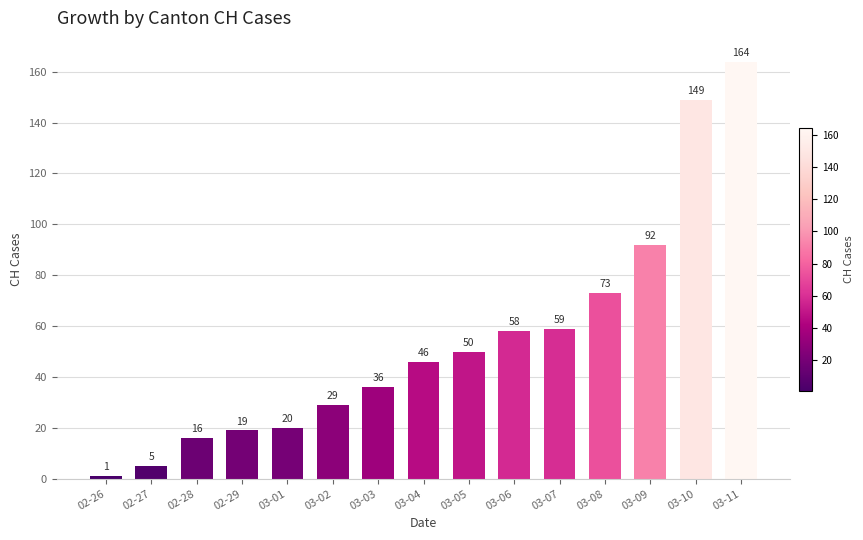

Where is the data nearest to the value 82?

03-08